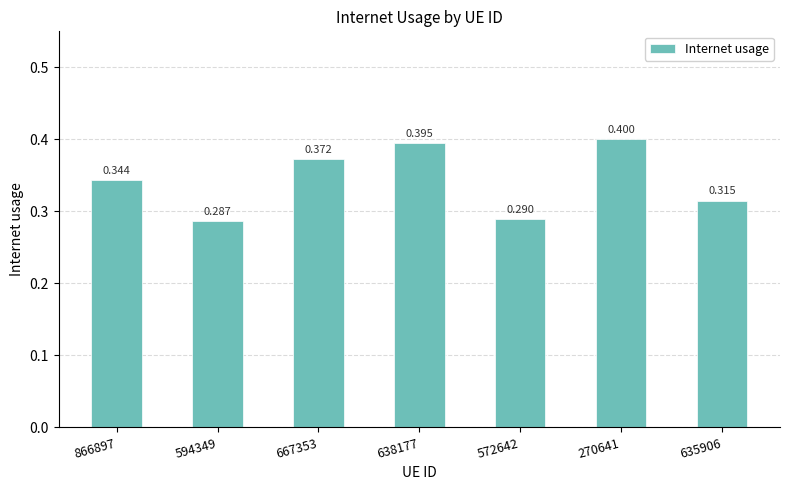

The value at 572642 is 0.3. True or false?

True